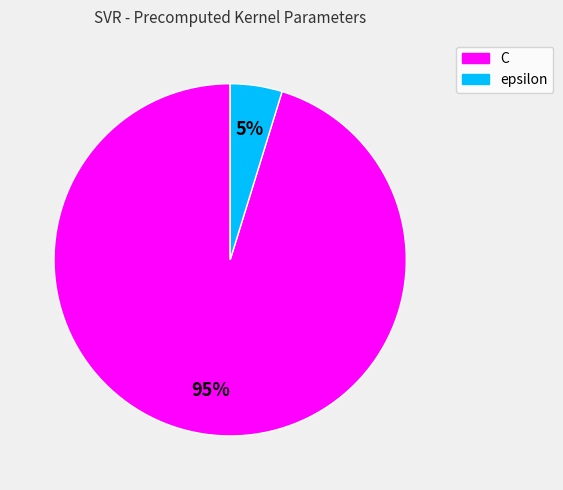

Does any single category account for the majority?

Yes